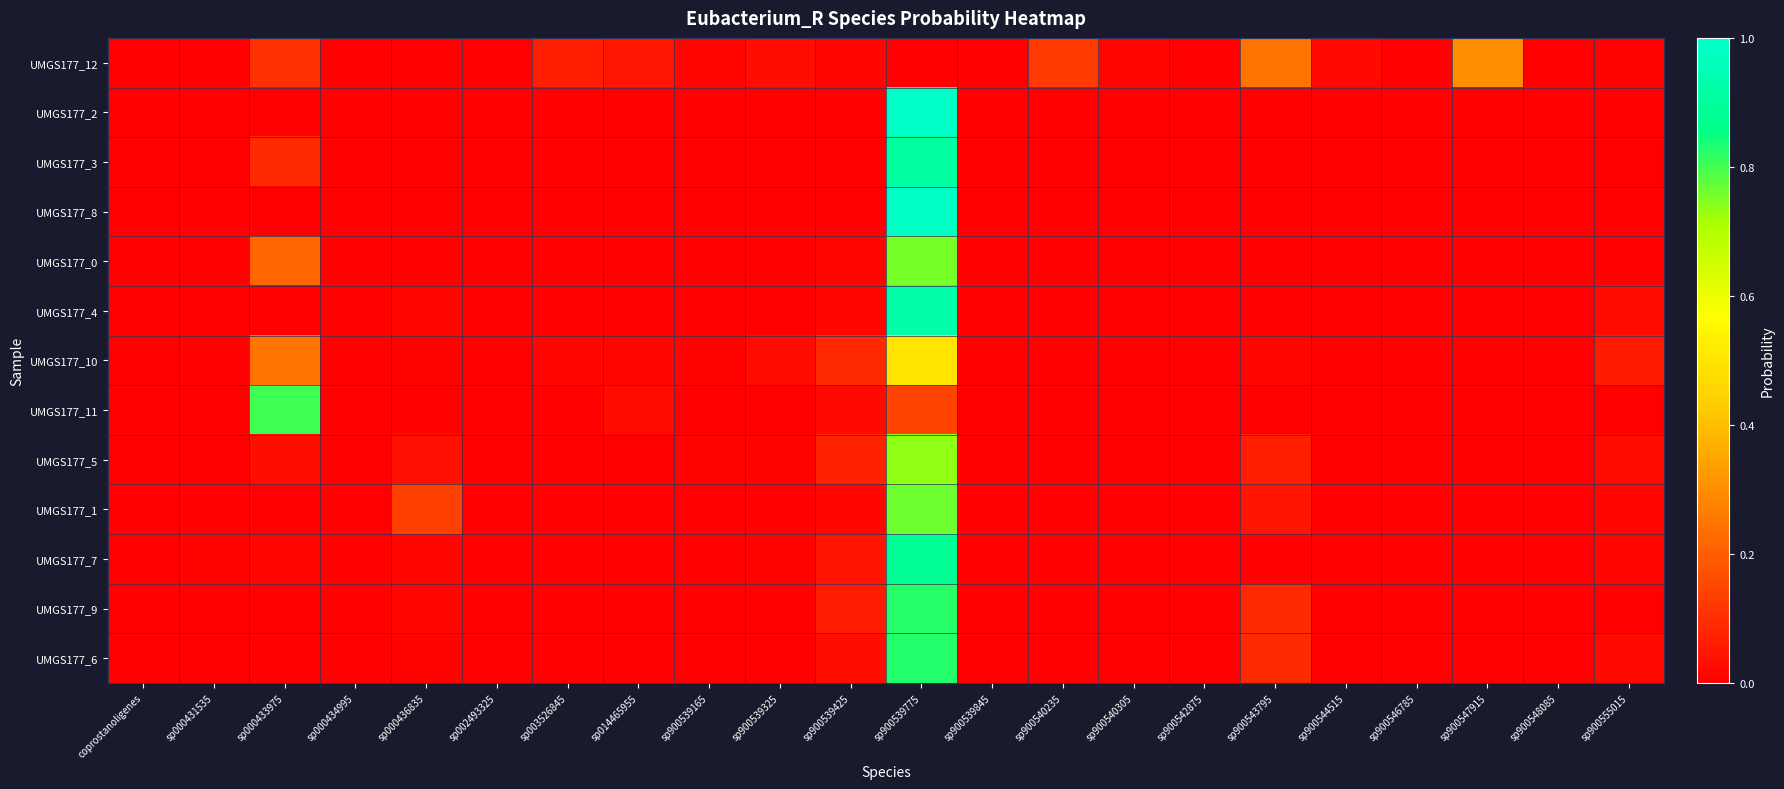

Reading left to right, extract all data points from this chart.

UMGS177_12: coprostanoligenes=0.0	sp000431535=0.0	sp000433975=0.1	sp000434995=0.0	sp000436835=0.0	sp002493325=0.0	sp003526845=0.1	sp014465955=0.0	sp900539165=0.0	sp900539325=0.0	sp900539425=0.0	sp900539775=0.0	sp900539845=0.0	sp900540235=0.1	sp900540305=0.0	sp900542875=0.0	sp900543795=0.2	sp900544515=0.0	sp900546785=0.0	sp900547915=0.3	sp900548085=0.0	sp900555015=0.0
UMGS177_2: coprostanoligenes=0.0	sp000431535=0.0	sp000433975=0.0	sp000434995=0.0	sp000436835=0.0	sp002493325=0.0	sp003526845=0.0	sp014465955=0.0	sp900539165=0.0	sp900539325=0.0	sp900539425=0.0	sp900539775=1.0	sp900539845=0.0	sp900540235=0.0	sp900540305=0.0	sp900542875=0.0	sp900543795=0.0	sp900544515=0.0	sp900546785=0.0	sp900547915=0.0	sp900548085=0.0	sp900555015=0.0
UMGS177_3: coprostanoligenes=0.0	sp000431535=0.0	sp000433975=0.1	sp000434995=0.0	sp000436835=0.0	sp002493325=0.0	sp003526845=0.0	sp014465955=0.0	sp900539165=0.0	sp900539325=0.0	sp900539425=0.0	sp900539775=0.9	sp900539845=0.0	sp900540235=0.0	sp900540305=0.0	sp900542875=0.0	sp900543795=0.0	sp900544515=0.0	sp900546785=0.0	sp900547915=0.0	sp900548085=0.0	sp900555015=0.0
UMGS177_8: coprostanoligenes=0.0	sp000431535=0.0	sp000433975=0.0	sp000434995=0.0	sp000436835=0.0	sp002493325=0.0	sp003526845=0.0	sp014465955=0.0	sp900539165=0.0	sp900539325=0.0	sp900539425=0.0	sp900539775=1.0	sp900539845=0.0	sp900540235=0.0	sp900540305=0.0	sp900542875=0.0	sp900543795=0.0	sp900544515=0.0	sp900546785=0.0	sp900547915=0.0	sp900548085=0.0	sp900555015=0.0
UMGS177_0: coprostanoligenes=0.0	sp000431535=0.0	sp000433975=0.2	sp000434995=0.0	sp000436835=0.0	sp002493325=0.0	sp003526845=0.0	sp014465955=0.0	sp900539165=0.0	sp900539325=0.0	sp900539425=0.0	sp900539775=0.8	sp900539845=0.0	sp900540235=0.0	sp900540305=0.0	sp900542875=0.0	sp900543795=0.0	sp900544515=0.0	sp900546785=0.0	sp900547915=0.0	sp900548085=0.0	sp900555015=0.0
UMGS177_4: coprostanoligenes=0.0	sp000431535=0.0	sp000433975=0.0	sp000434995=0.0	sp000436835=0.0	sp002493325=0.0	sp003526845=0.0	sp014465955=0.0	sp900539165=0.0	sp900539325=0.0	sp900539425=0.0	sp900539775=0.9	sp900539845=0.0	sp900540235=0.0	sp900540305=0.0	sp900542875=0.0	sp900543795=0.0	sp900544515=0.0	sp900546785=0.0	sp900547915=0.0	sp900548085=0.0	sp900555015=0.0
UMGS177_10: coprostanoligenes=0.0	sp000431535=0.0	sp000433975=0.2	sp000434995=0.0	sp000436835=0.0	sp002493325=0.0	sp003526845=0.0	sp014465955=0.0	sp900539165=0.0	sp900539325=0.0	sp900539425=0.1	sp900539775=0.5	sp900539845=0.0	sp900540235=0.0	sp900540305=0.0	sp900542875=0.0	sp900543795=0.0	sp900544515=0.0	sp900546785=0.0	sp900547915=0.0	sp900548085=0.0	sp900555015=0.1
UMGS177_11: coprostanoligenes=0.0	sp000431535=0.0	sp000433975=0.8	sp000434995=0.0	sp000436835=0.0	sp002493325=0.0	sp003526845=0.0	sp014465955=0.0	sp900539165=0.0	sp900539325=0.0	sp900539425=0.0	sp900539775=0.1	sp900539845=0.0	sp900540235=0.0	sp900540305=0.0	sp900542875=0.0	sp900543795=0.0	sp900544515=0.0	sp900546785=0.0	sp900547915=0.0	sp900548085=0.0	sp900555015=0.0
UMGS177_5: coprostanoligenes=0.0	sp000431535=0.0	sp000433975=0.0	sp000434995=0.0	sp000436835=0.0	sp002493325=0.0	sp003526845=0.0	sp014465955=0.0	sp900539165=0.0	sp900539325=0.0	sp900539425=0.1	sp900539775=0.7	sp900539845=0.0	sp900540235=0.0	sp900540305=0.0	sp900542875=0.0	sp900543795=0.1	sp900544515=0.0	sp900546785=0.0	sp900547915=0.0	sp900548085=0.0	sp900555015=0.0
UMGS177_1: coprostanoligenes=0.0	sp000431535=0.0	sp000433975=0.0	sp000434995=0.0	sp000436835=0.1	sp002493325=0.0	sp003526845=0.0	sp014465955=0.0	sp900539165=0.0	sp900539325=0.0	sp900539425=0.0	sp900539775=0.8	sp900539845=0.0	sp900540235=0.0	sp900540305=0.0	sp900542875=0.0	sp900543795=0.0	sp900544515=0.0	sp900546785=0.0	sp900547915=0.0	sp900548085=0.0	sp900555015=0.0
UMGS177_7: coprostanoligenes=0.0	sp000431535=0.0	sp000433975=0.0	sp000434995=0.0	sp000436835=0.0	sp002493325=0.0	sp003526845=0.0	sp014465955=0.0	sp900539165=0.0	sp900539325=0.0	sp900539425=0.0	sp900539775=0.9	sp900539845=0.0	sp900540235=0.0	sp900540305=0.0	sp900542875=0.0	sp900543795=0.0	sp900544515=0.0	sp900546785=0.0	sp900547915=0.0	sp900548085=0.0	sp900555015=0.0
UMGS177_9: coprostanoligenes=0.0	sp000431535=0.0	sp000433975=0.0	sp000434995=0.0	sp000436835=0.0	sp002493325=0.0	sp003526845=0.0	sp014465955=0.0	sp900539165=0.0	sp900539325=0.0	sp900539425=0.1	sp900539775=0.8	sp900539845=0.0	sp900540235=0.0	sp900540305=0.0	sp900542875=0.0	sp900543795=0.1	sp900544515=0.0	sp900546785=0.0	sp900547915=0.0	sp900548085=0.0	sp900555015=0.0
UMGS177_6: coprostanoligenes=0.0	sp000431535=0.0	sp000433975=0.0	sp000434995=0.0	sp000436835=0.0	sp002493325=0.0	sp003526845=0.0	sp014465955=0.0	sp900539165=0.0	sp900539325=0.0	sp900539425=0.0	sp900539775=0.8	sp900539845=0.0	sp900540235=0.0	sp900540305=0.0	sp900542875=0.0	sp900543795=0.1	sp900544515=0.0	sp900546785=0.0	sp900547915=0.0	sp900548085=0.0	sp900555015=0.0